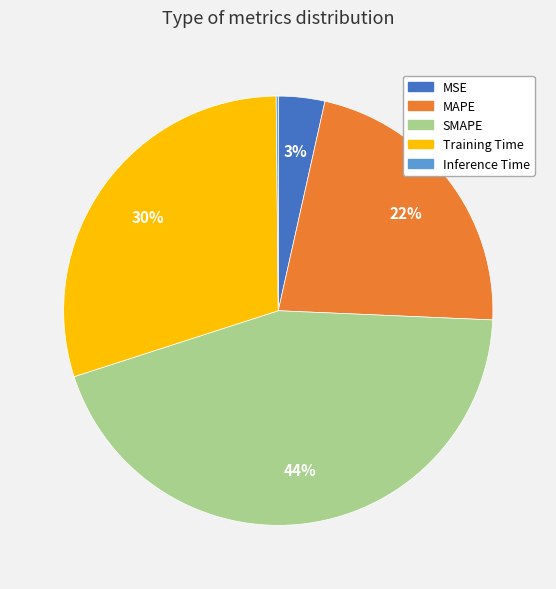

What is the largest slice in the pie chart?

SMAPE